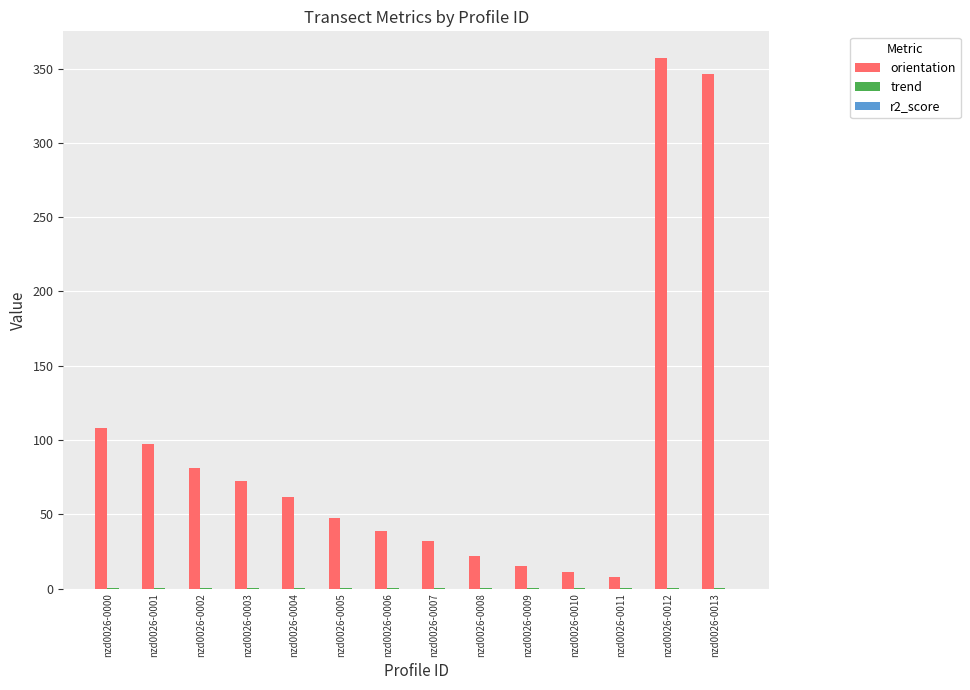

At which label is orientation closest to 182?

nzd0026-0000